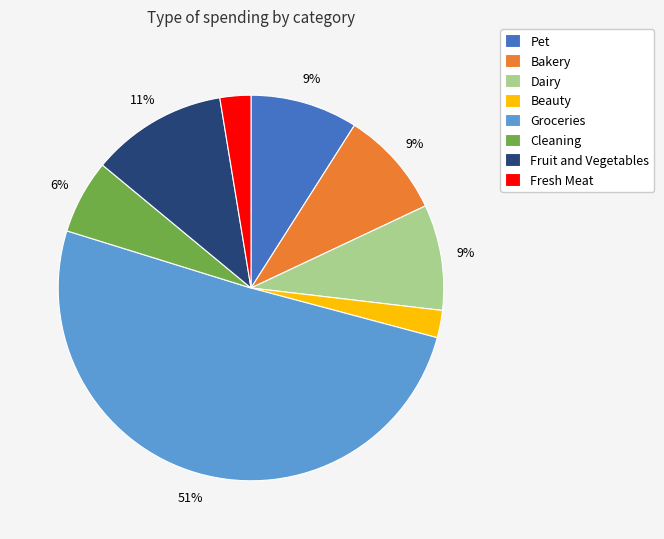

Does Fresh Meat represent more than half of the total?

No